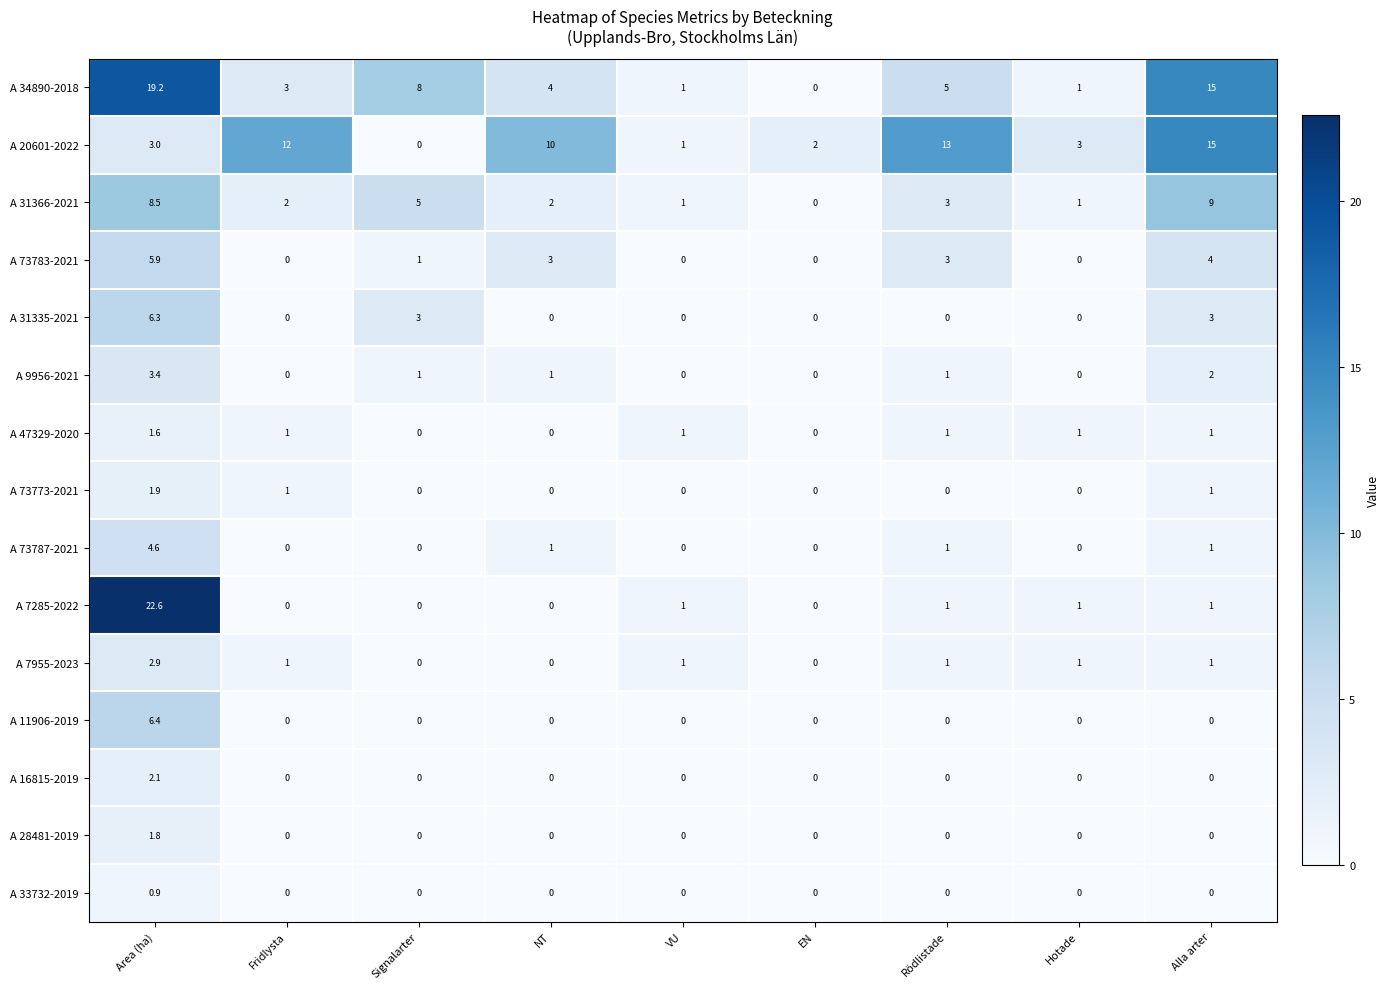

Between Fridlysta and Rödlistade, which series saw the biggest shift?

A 73783-2021